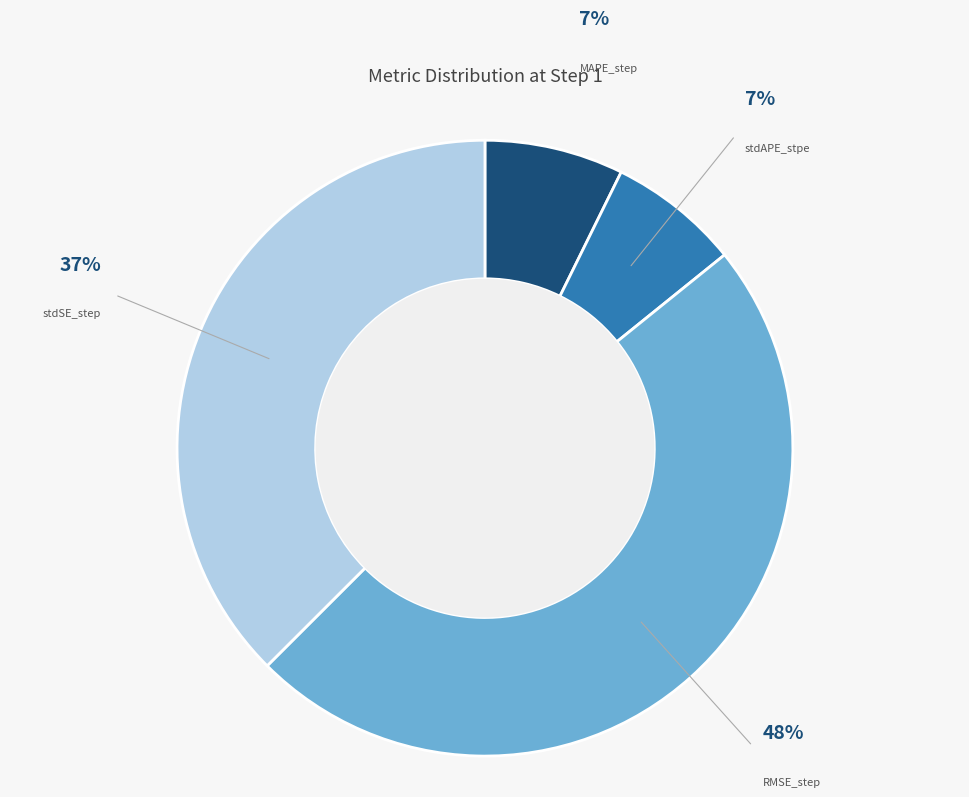

To the nearest percent, what is the average slice percentage?

25%